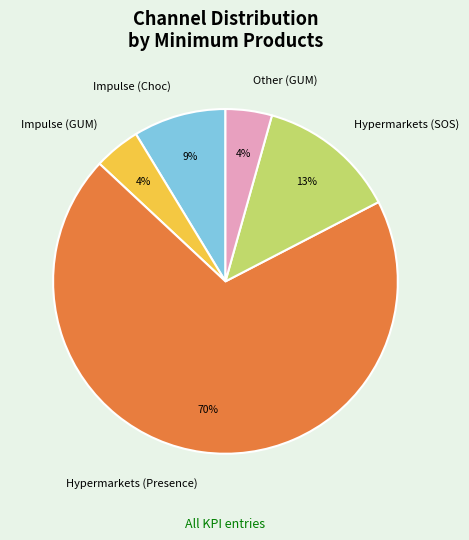

What is the largest slice in the pie chart?

Hypermarkets (Presence)